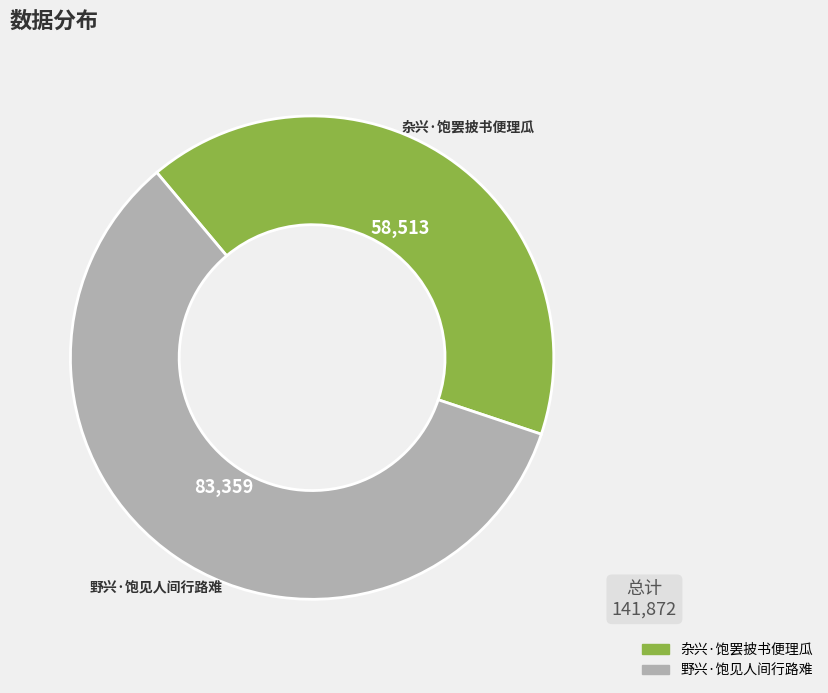

Which category has the biggest portion of the pie?

野兴·饱见人间行路难